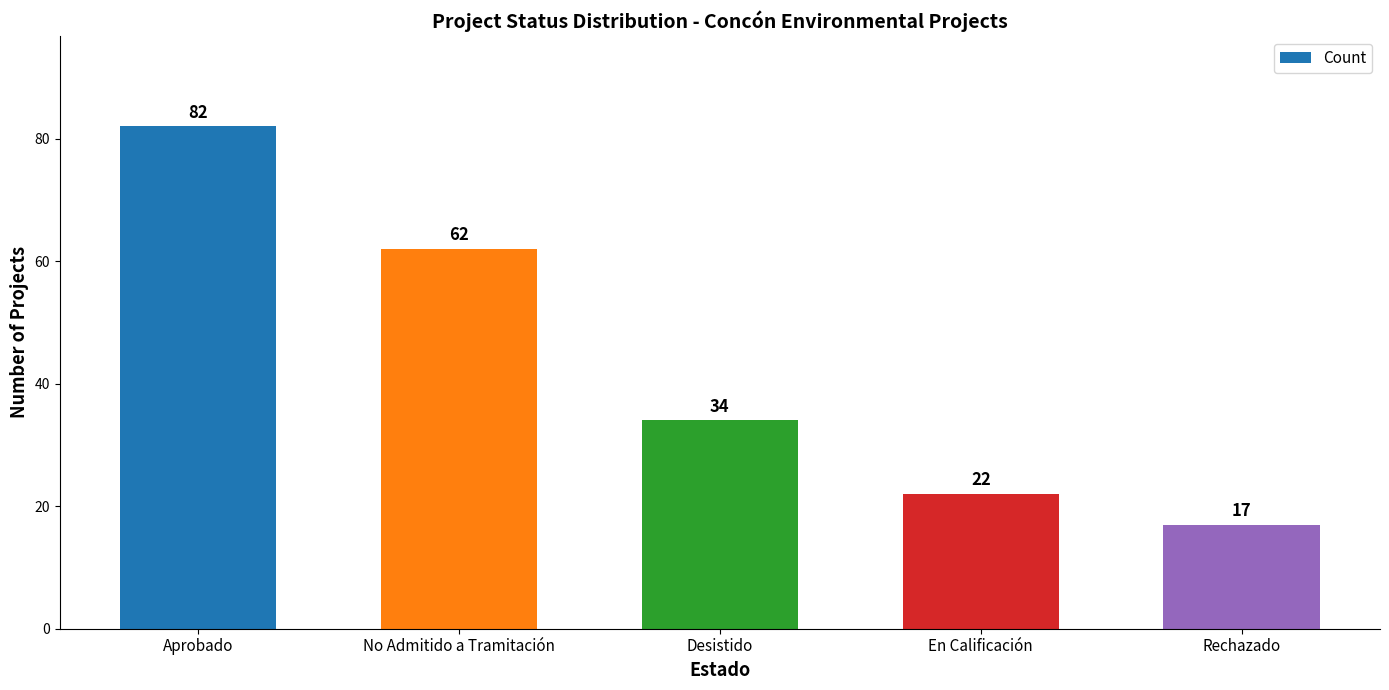

What is the average value?

43